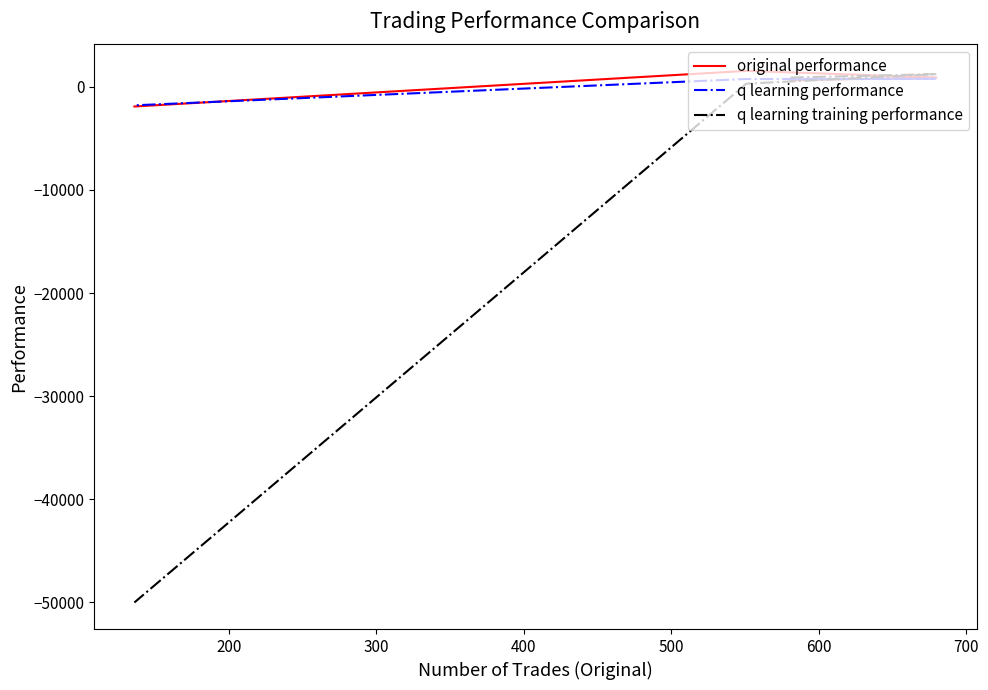

Which series has the largest range (max minus min)?

q learning training performance